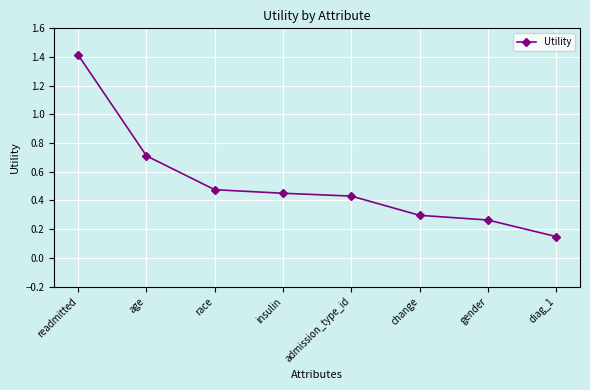

Is it true that the value at change is 0.1?

False